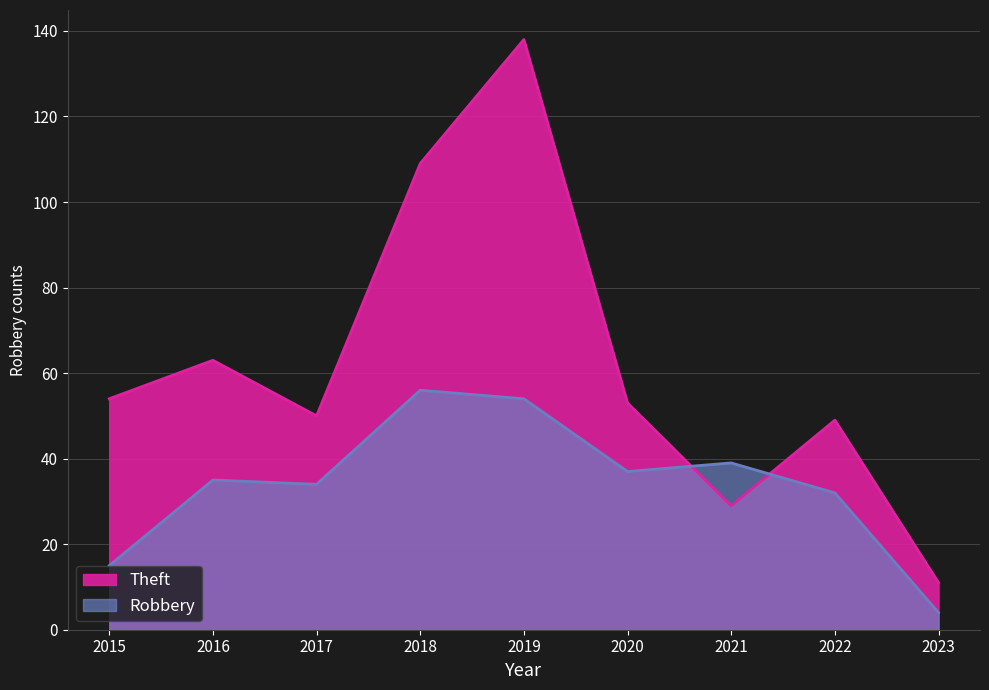

Is the value of Theft at 2017 greater than the value of Robbery at 2021?

Yes